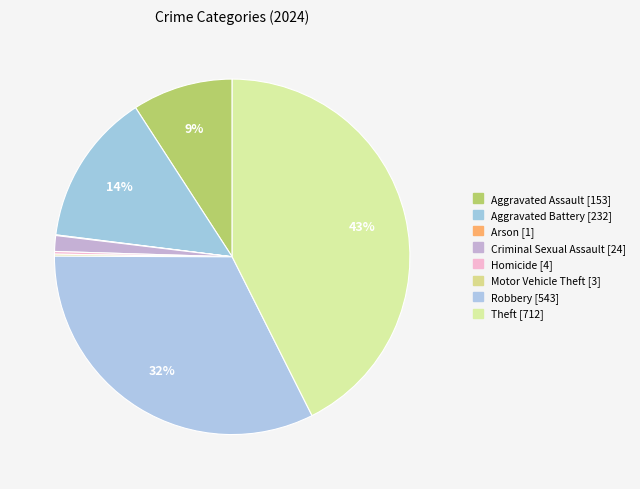

What is the largest slice in the pie chart?

Theft